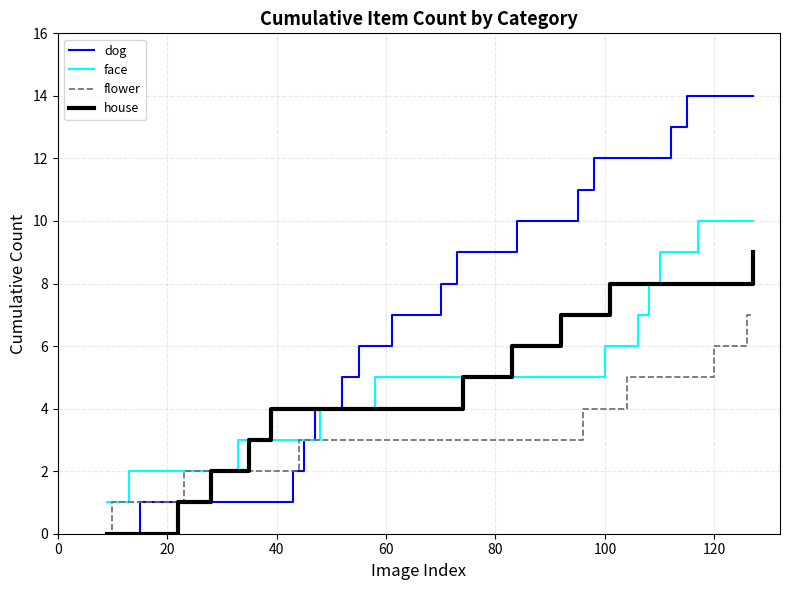

Rank the series by their maximum value, from highest to lowest.

dog, face, house, flower